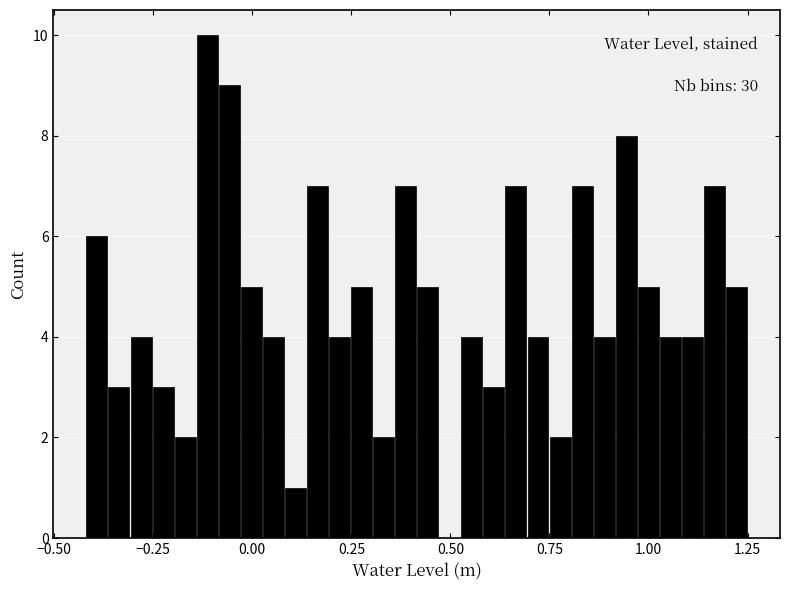

Around what value on the x-axis is the tallest bar? Give the approximate position of its centre, as read against the axis.

-0.10